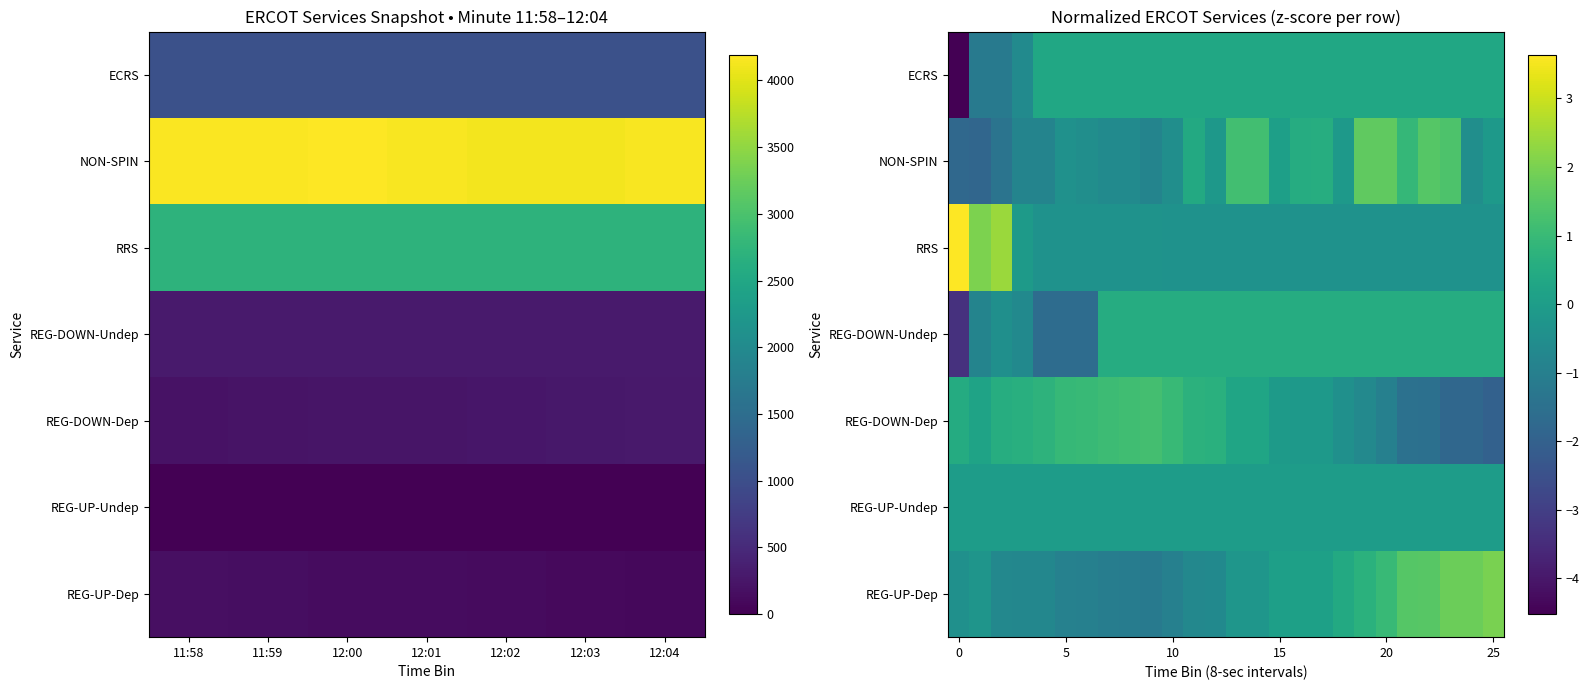

At how many categories does at least one series exceed -3?

26